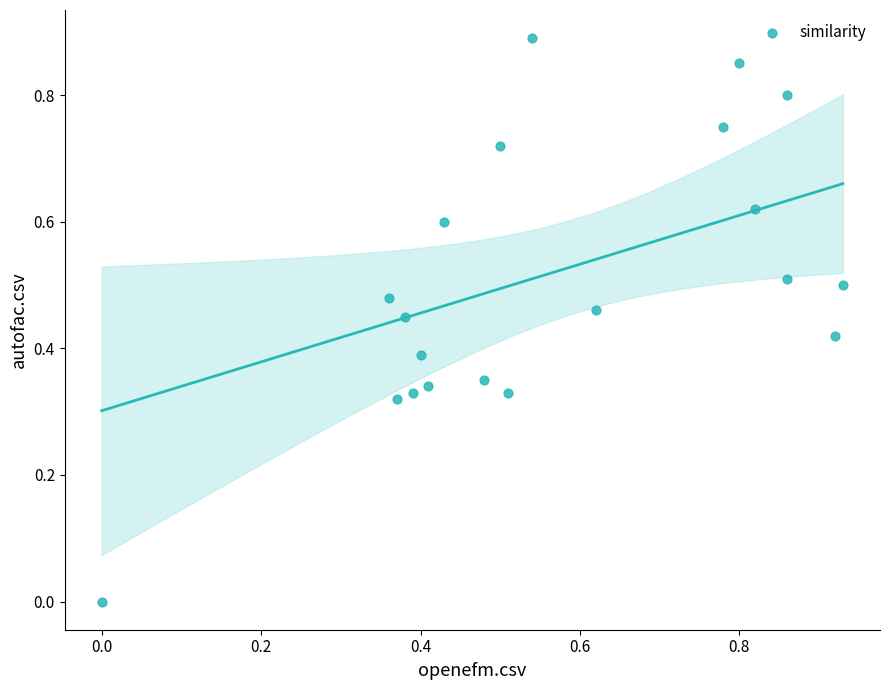

Count the number of points in this scatter plot.

20